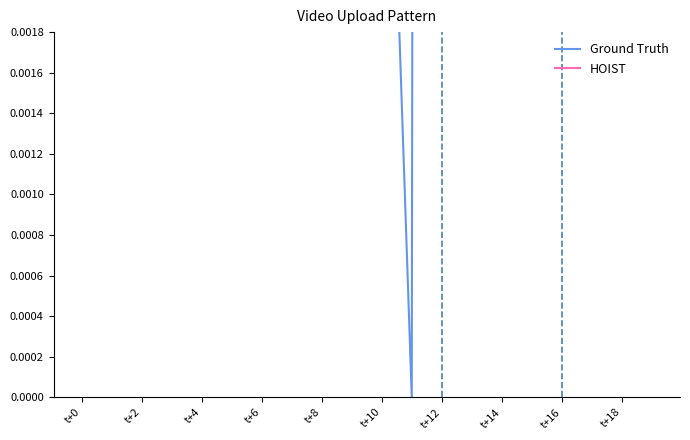

What is the maximum value shown in the chart?

0.1